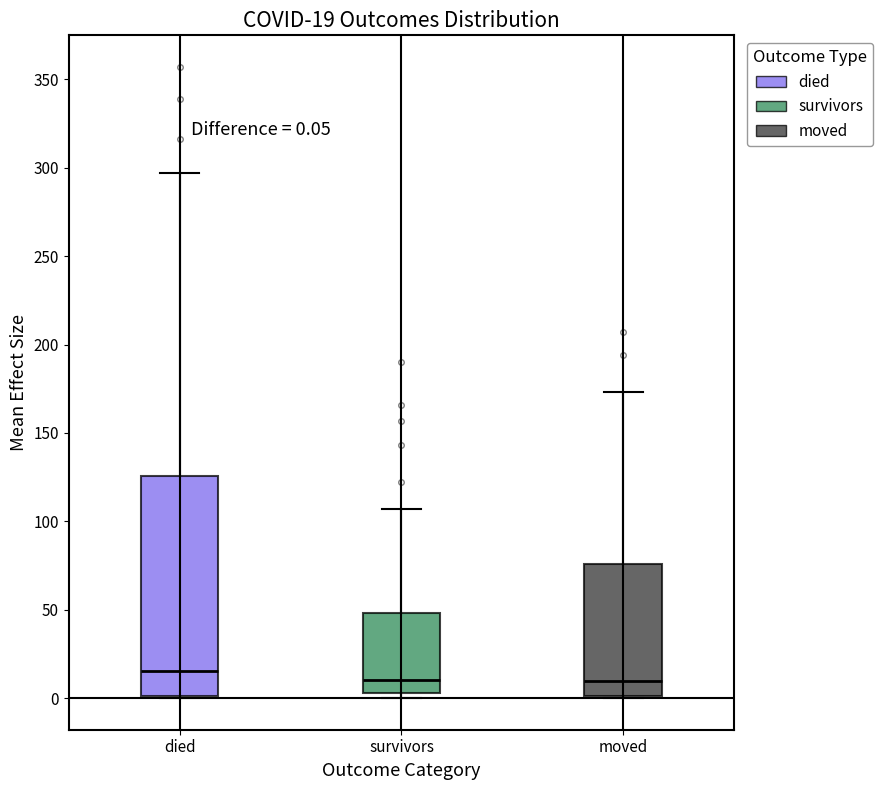

Which box is the tallest, from its lower edge to its upper edge?

died